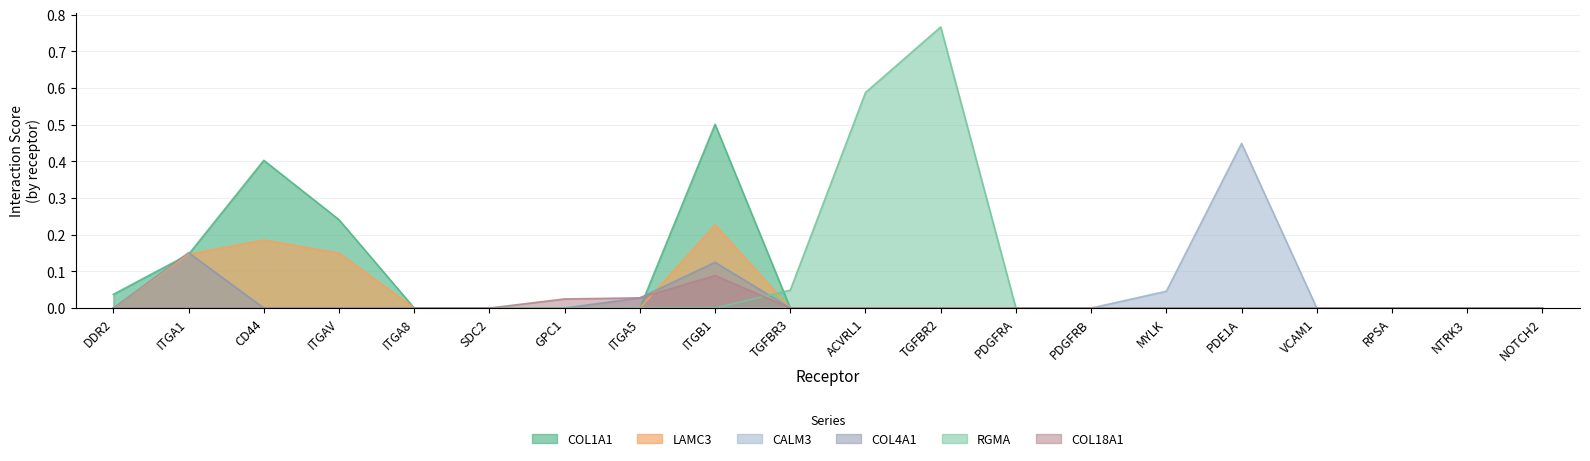

Does the chart display data point markers on the line(s)?

No